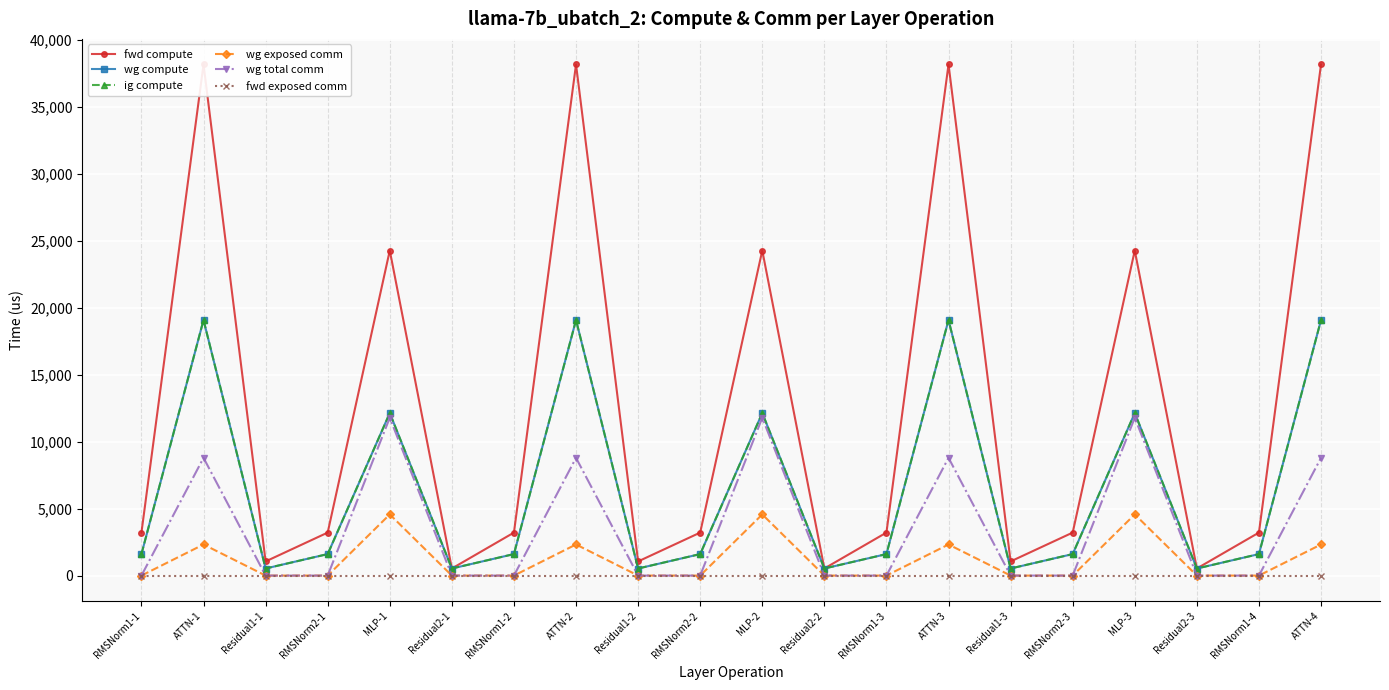

Between RMSNorm1-1 and MLP-1, which is larger?

MLP-1